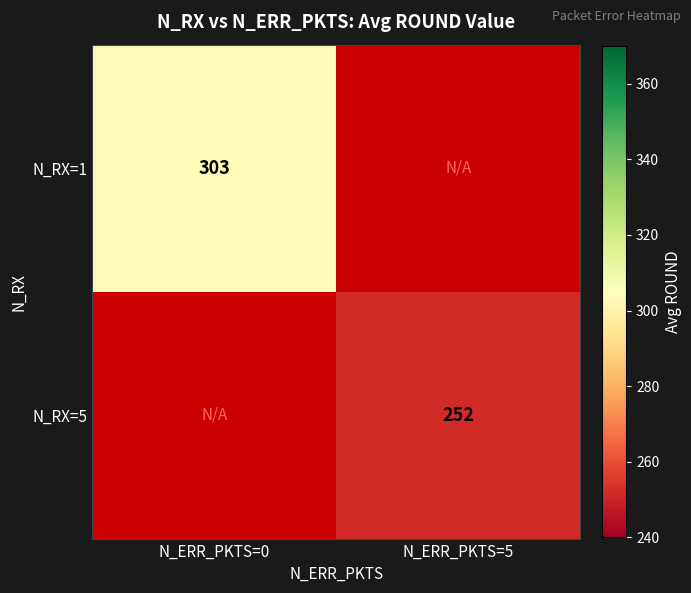

At how many categories does at least one series exceed 295?

1